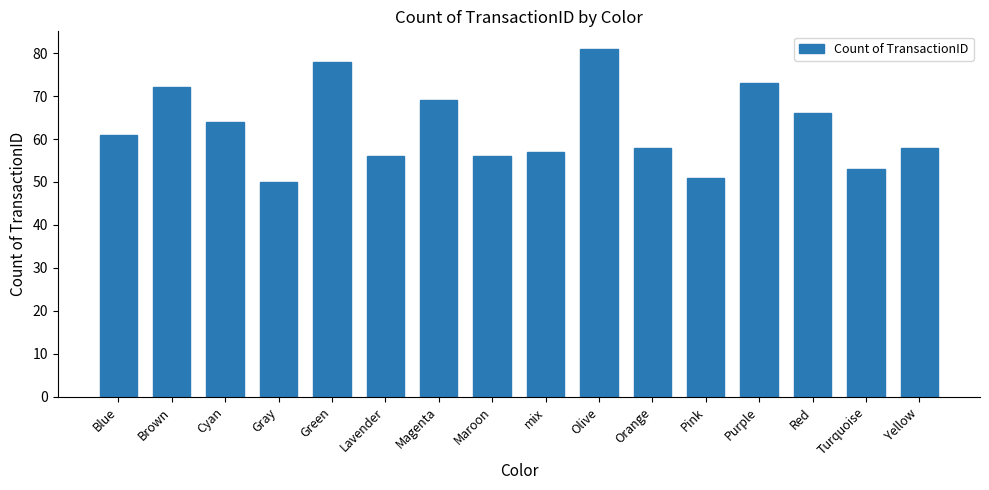

True or false: the data shows 78 at Green.

True